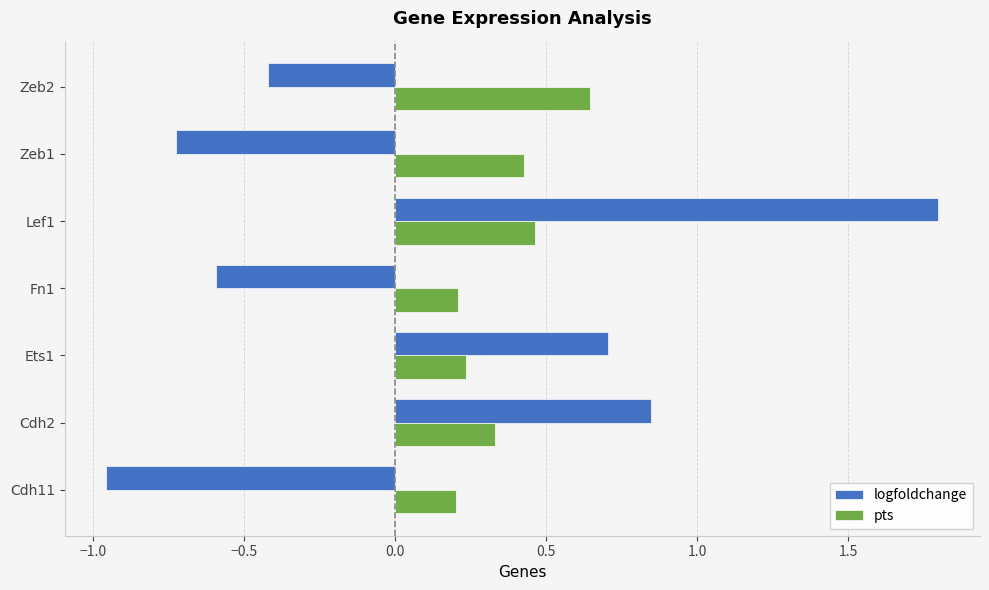

What is the spread (max minus min) of values at Zeb2?

1.1